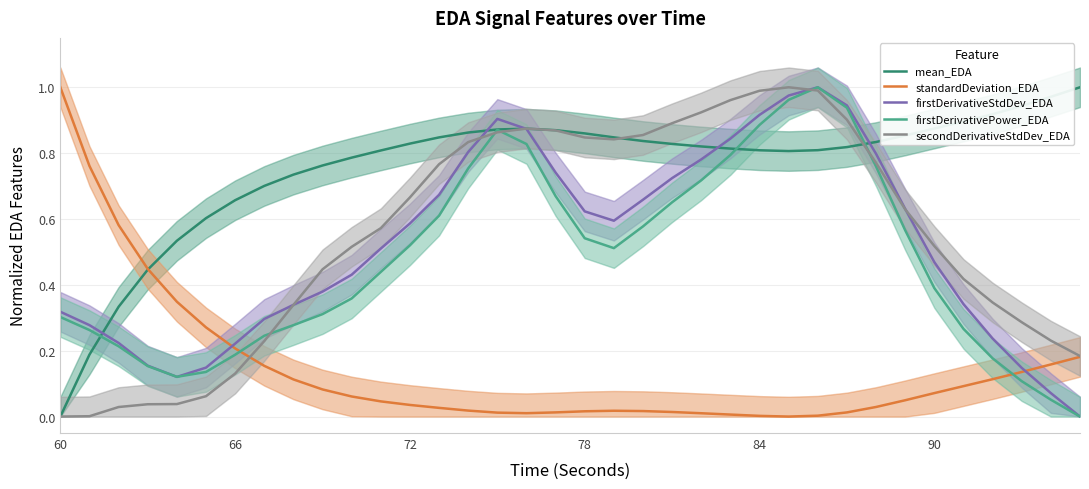

The firstDerivativeStdDev_EDA series shows 0.4 at 35. True or false?

False